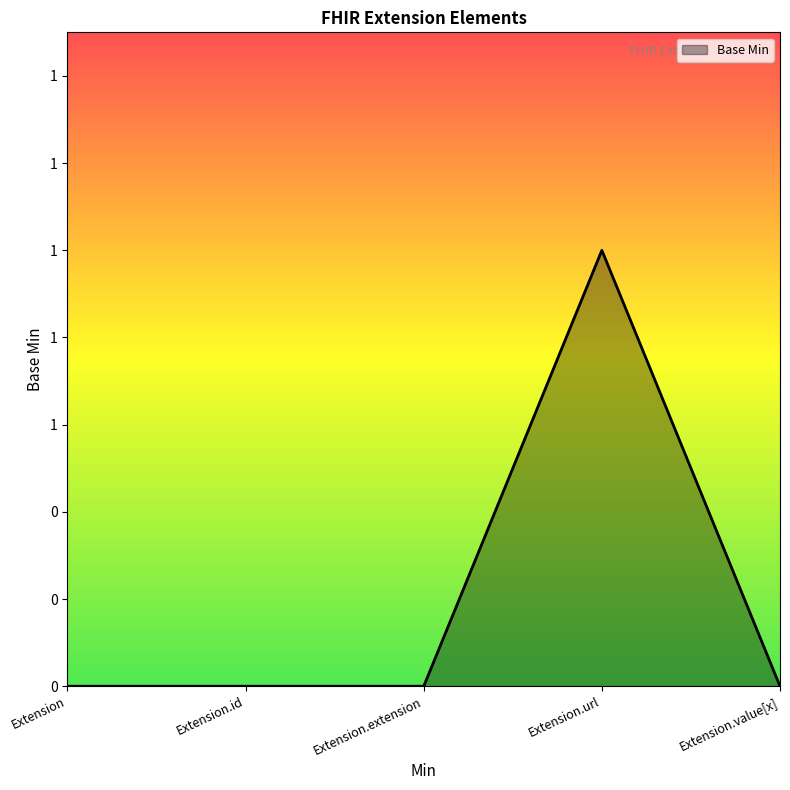

How many points are higher than both their immediate neighbors (excluding endpoints)?

1